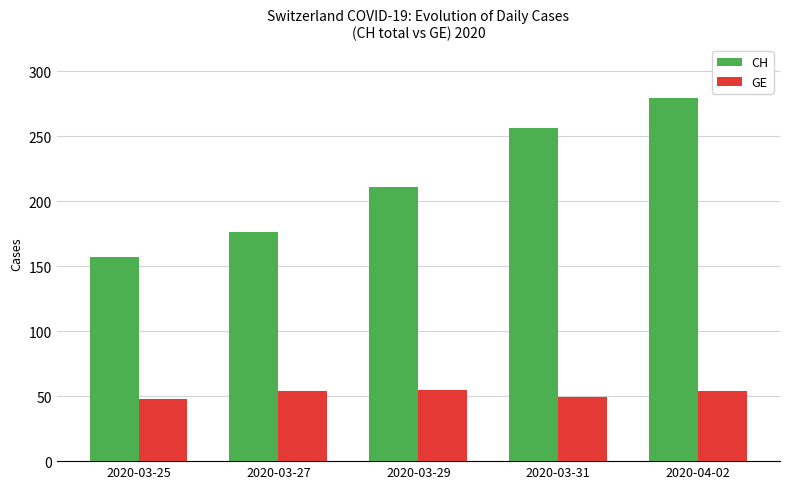

List the series in order of their overall mean, lowest first.

GE, CH